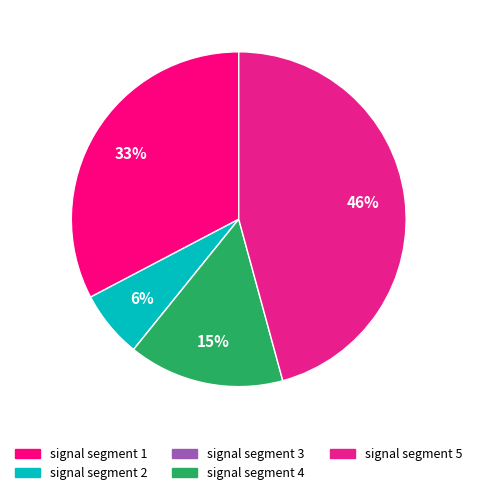

To the nearest percent, what is the difference between the largest and smallest slice percentages?

46%